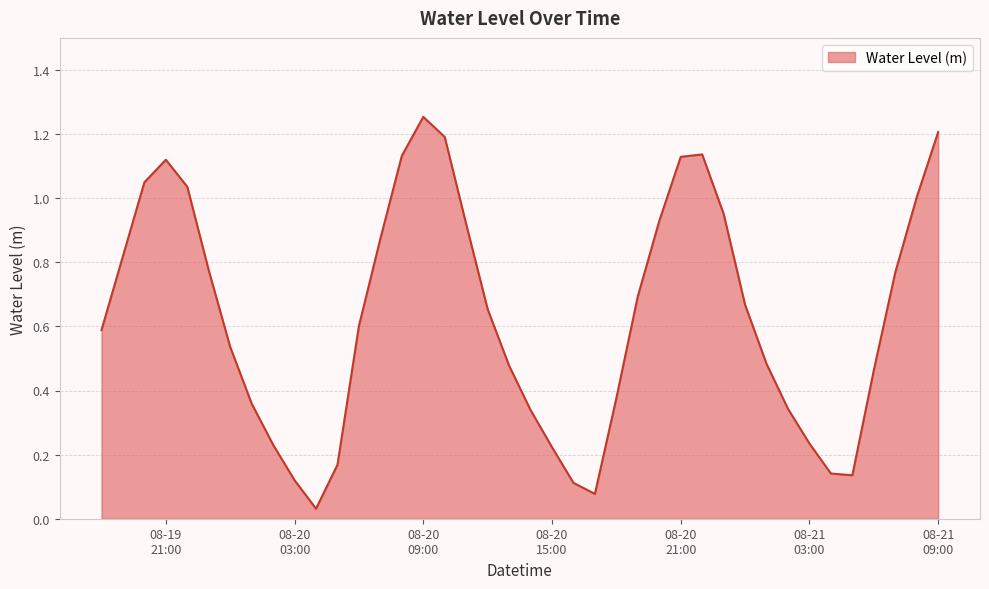

Reading right to left, transcribe all the data shown in this chart.

1.2	1.0	0.8	0.5	0.1	0.1	0.2	0.3	0.5	0.7	1.0	1.1	1.1	0.9	0.7	0.4	0.1	0.1	0.2	0.3	0.5	0.7	0.9	1.2	1.3	1.1	0.9	0.6	0.2	0.0	0.1	0.2	0.4	0.5	0.8	1.0	1.1	1.0	0.8	0.6